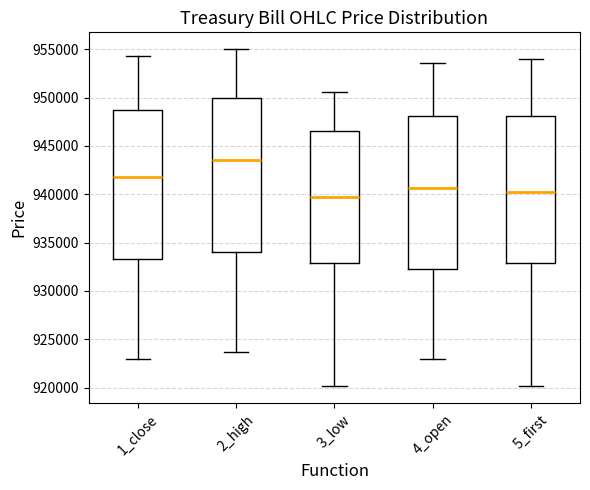

Reading left to right, read every box against the y-axis: the position of its median line, the range the box covers, and the ends of its whiskers. The values are not printed on the chart, so give them approximately, as read against the axis.

1_close: median 942000, box 933500 to 949000, whiskers 923000 to 954500
2_high: median 943500, box 934000 to 950000, whiskers 923500 to 955000
3_low: median 940000, box 933000 to 946500, whiskers 920000 to 950500
4_open: median 940500, box 932500 to 948000, whiskers 923000 to 953500
5_first: median 940000, box 933000 to 948000, whiskers 920000 to 954000